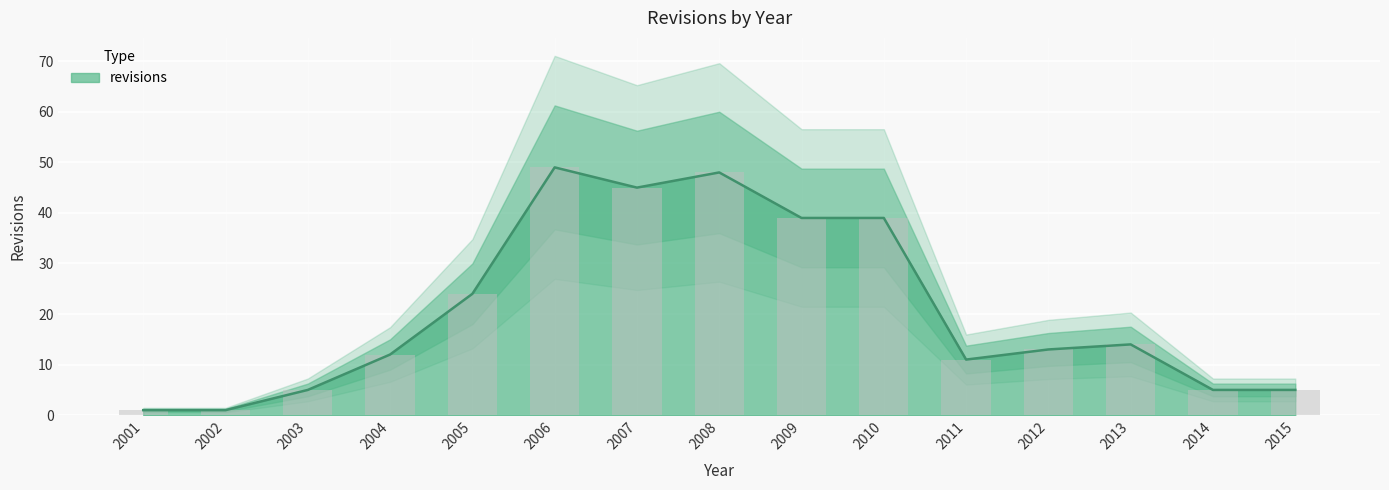

What is the maximum value shown in the chart?

49